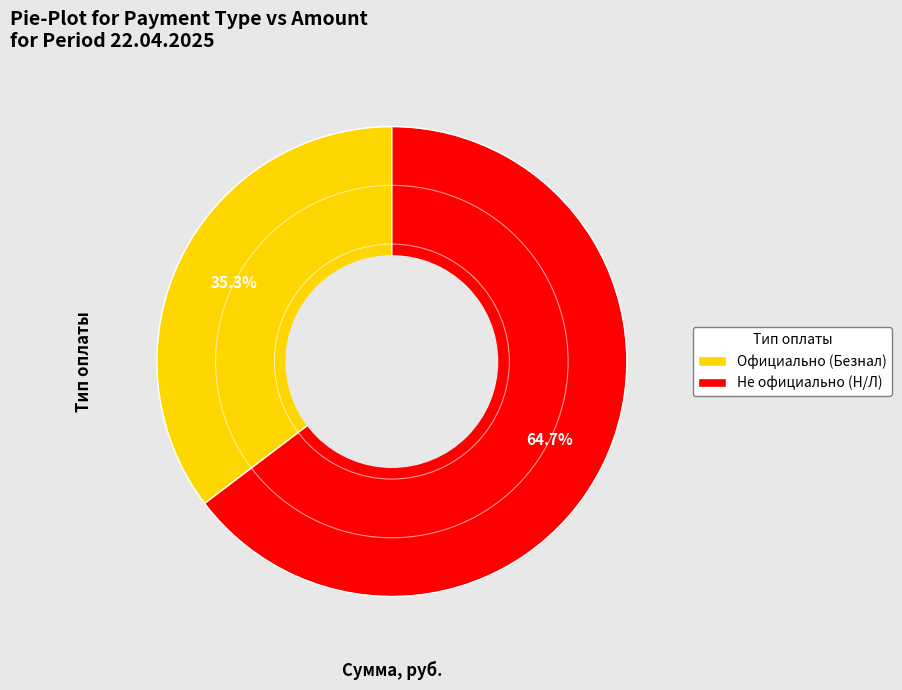

Count the number of slices in the pie.

2